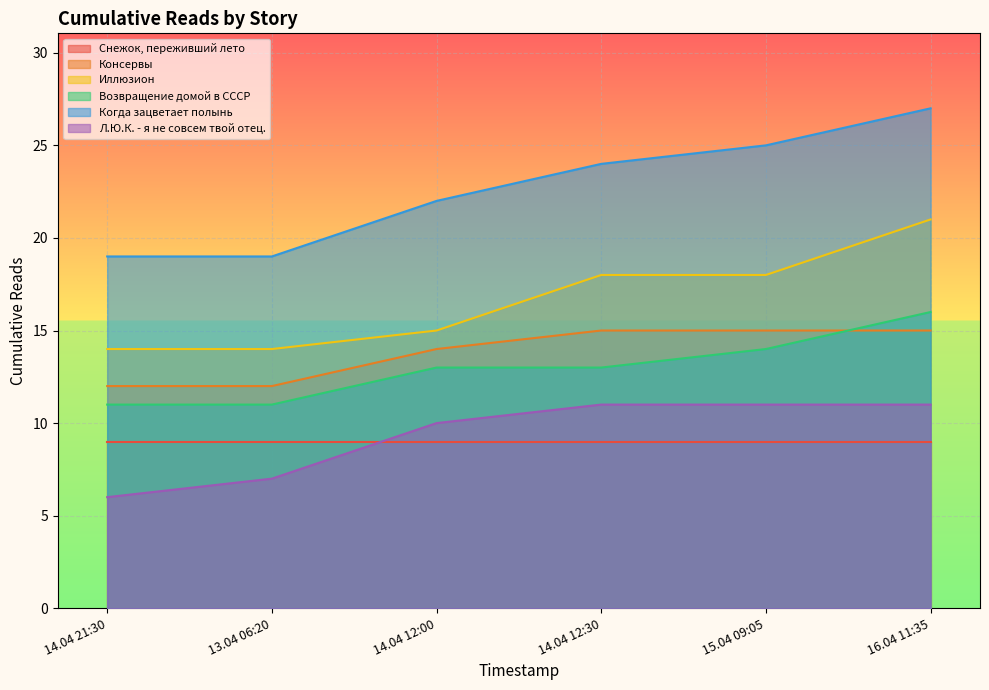

What is the smallest value displayed?

6